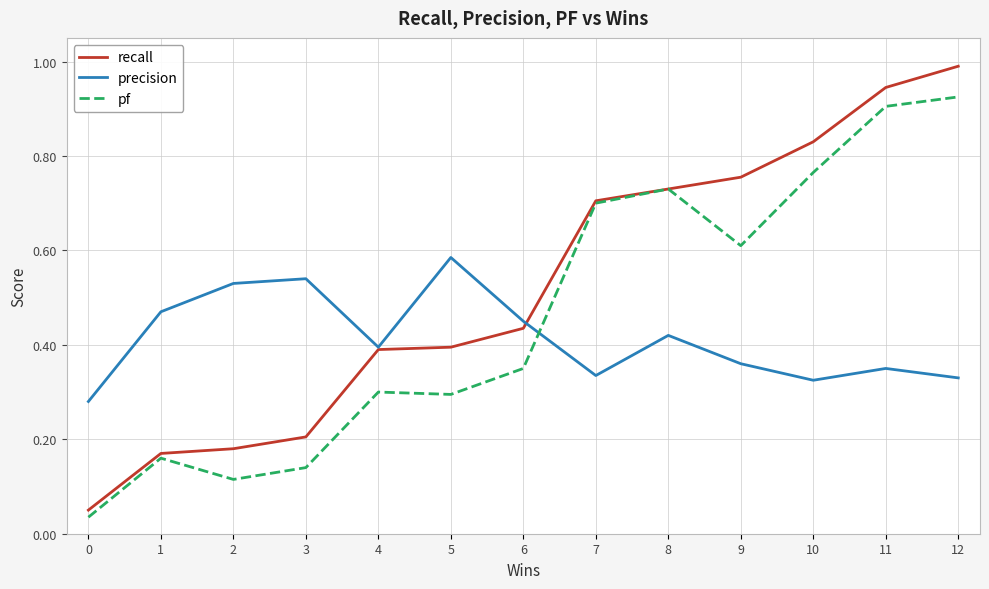

Which category has the highest value in the pf series?

12